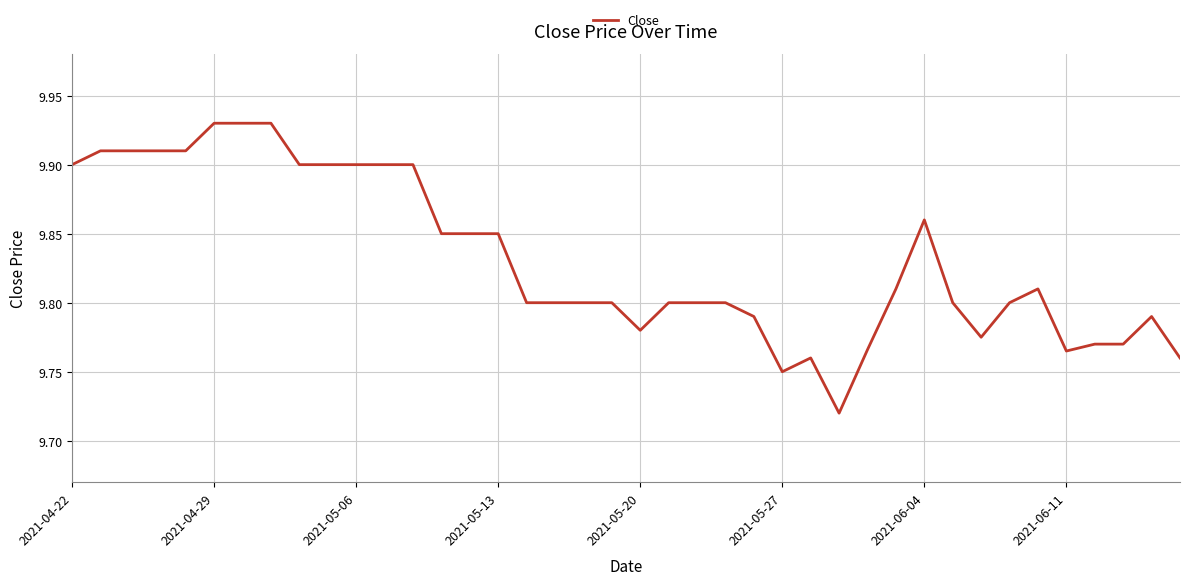

What is the ratio of the value at 2021-04-29 to the value at 2021-04-22?

1.0